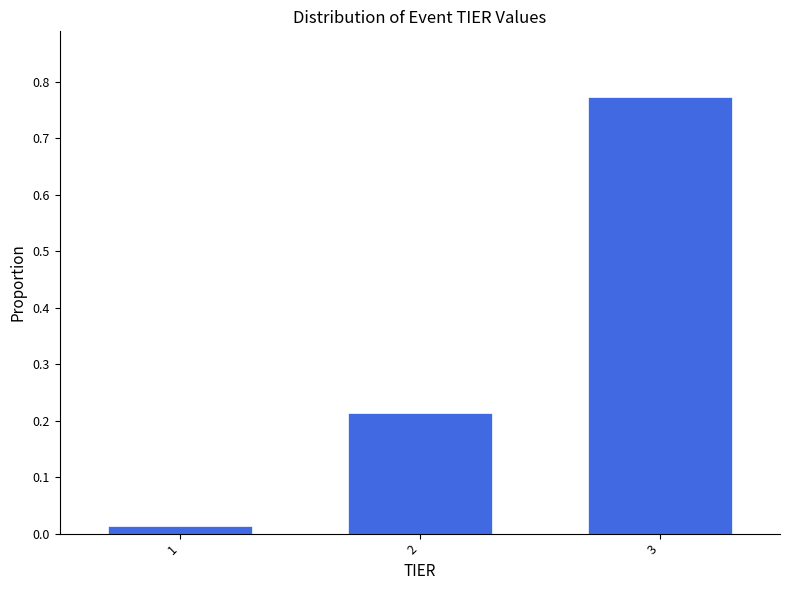

Which has a higher value, 2 or 3?

3